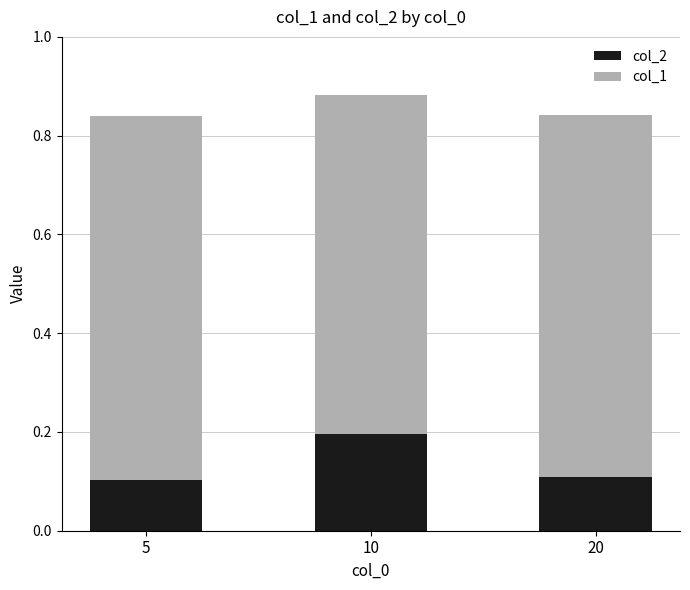

What is the sum of the col_2 values at 20 and 5?

0.2